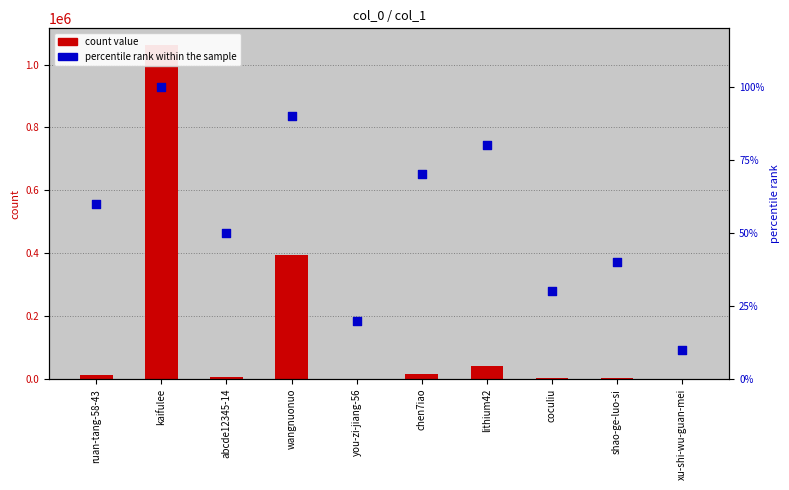

Which series has the largest Y range (max minus min)?

count value